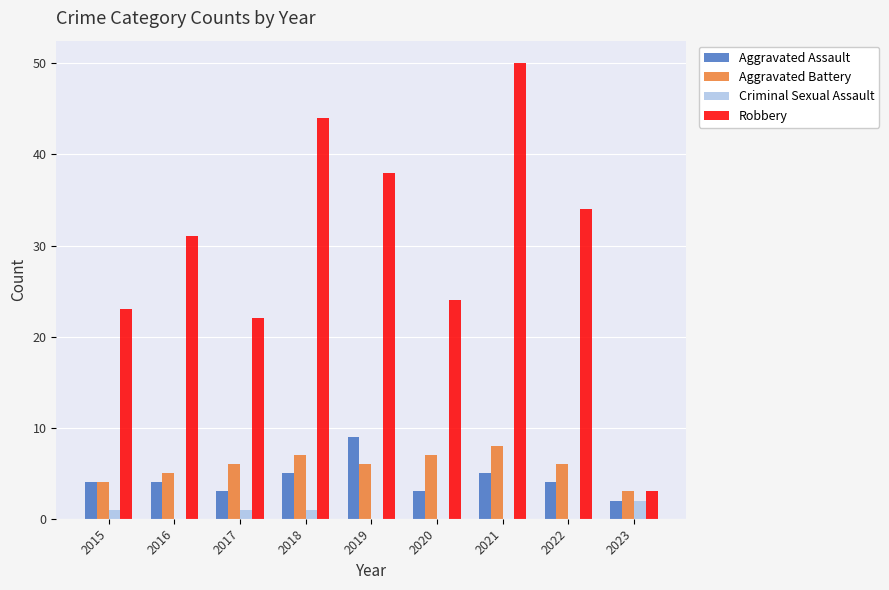

Which series has the widest spread of values?

Robbery